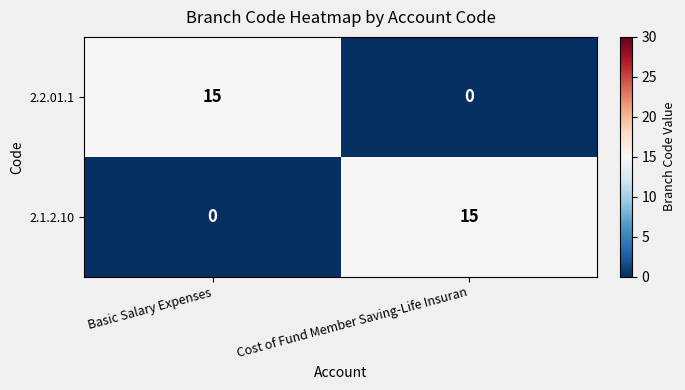

Is the value of 2.2.01.1 at Basic Salary Expenses greater than the value of 2.1.2.10 at Basic Salary Expenses?

Yes